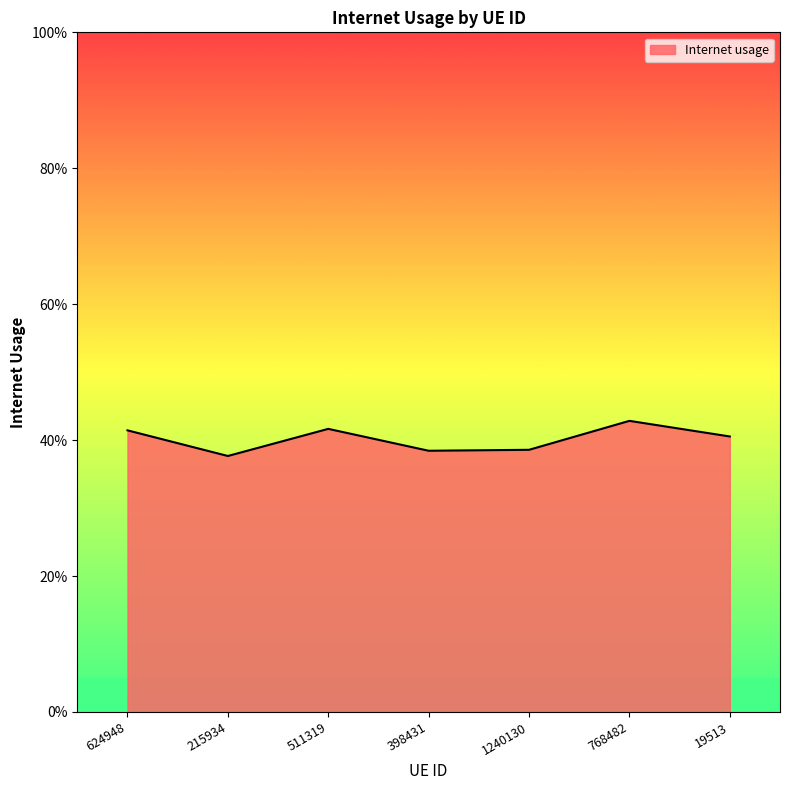

True or false: there are more than 2 points higher than both neighbors.

False